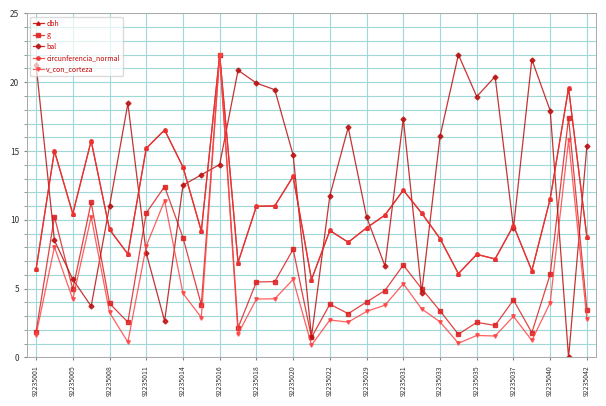

What is the greatest value displayed?

22.0